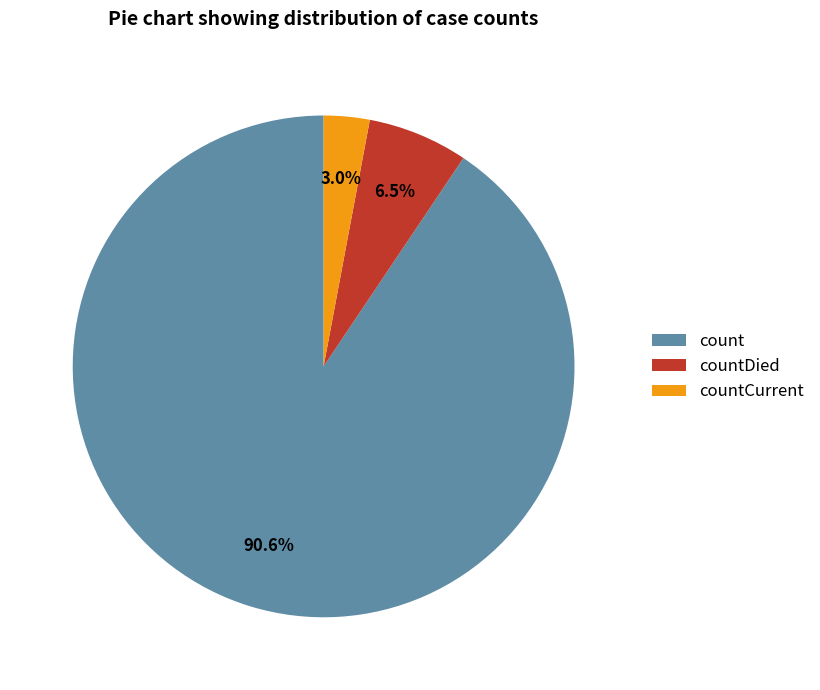

To the nearest percent, what is the difference between the largest and smallest slice percentages?

88%